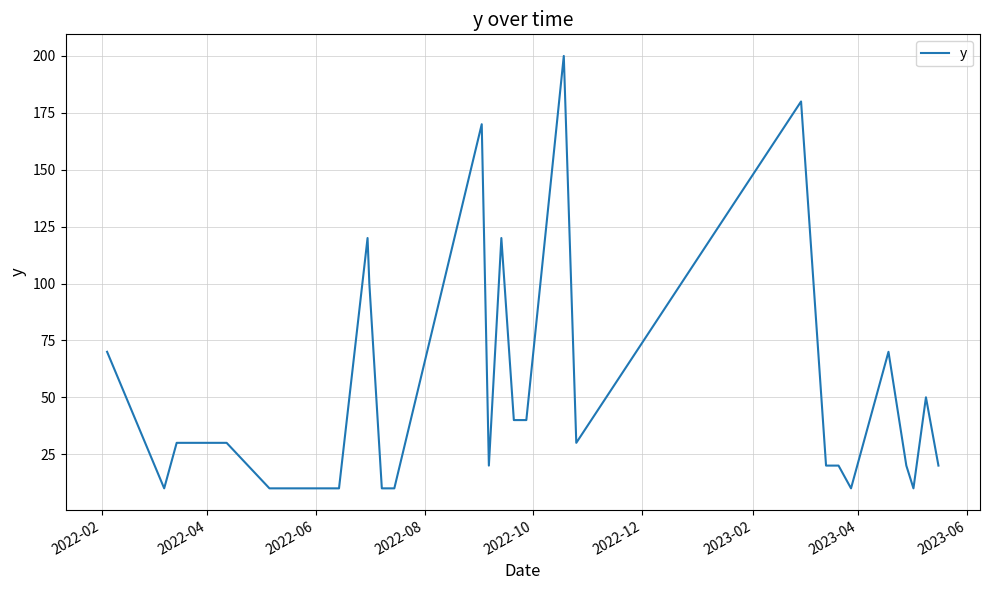

What is the difference between the maximum and minimum values?

190